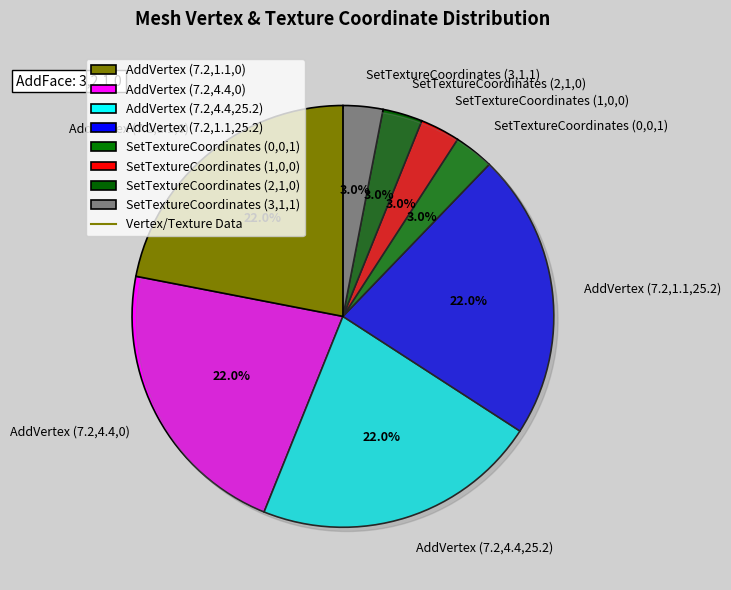

To the nearest percent, what is the average slice percentage?

12%